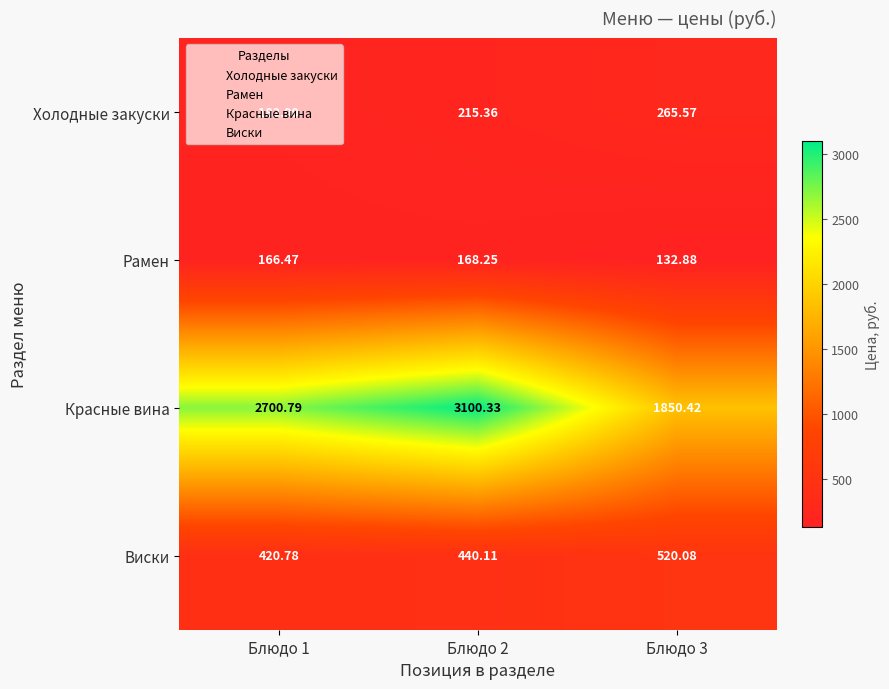

Which series has the widest spread of values?

Красные вина